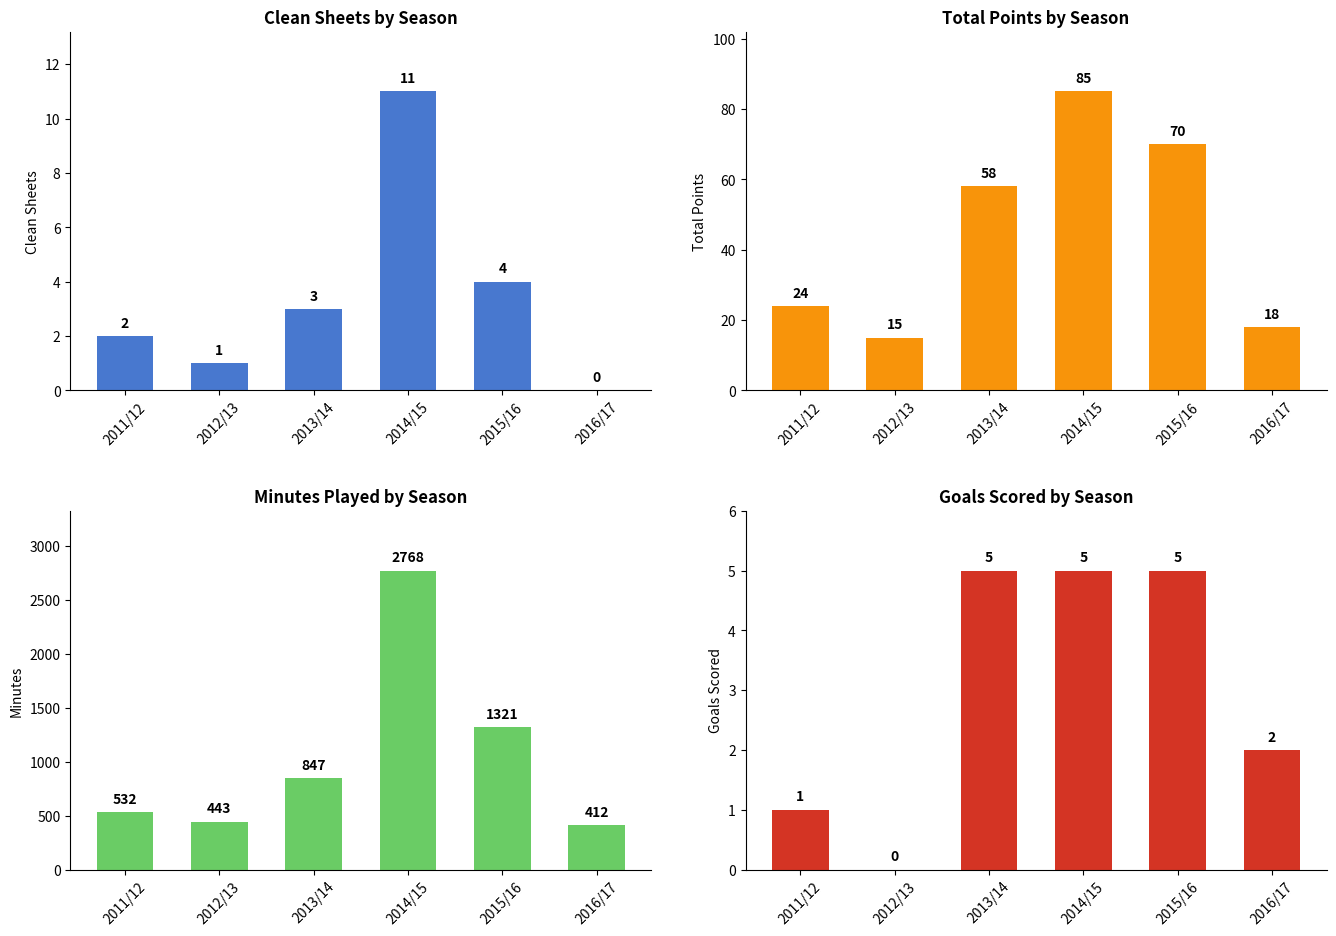

List the series in order of their peak value, highest first.

minutes, total_points, clean_sheets, goals_scored